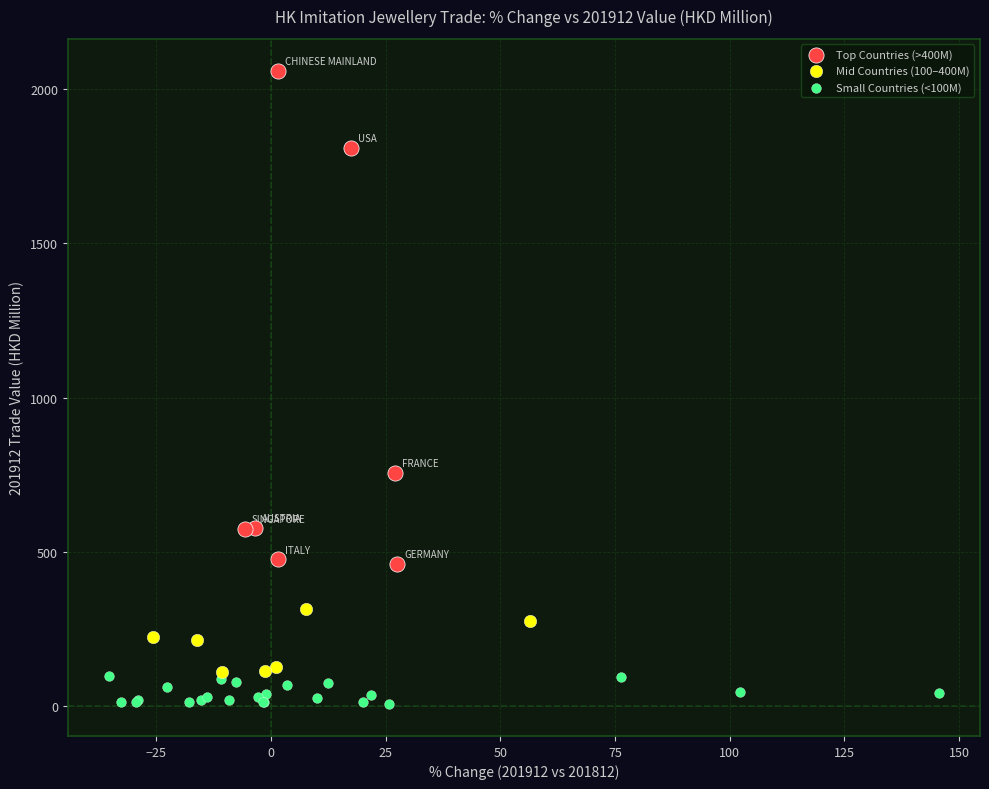

Which series contains the lowest Y value?

Small Countries (<100M)